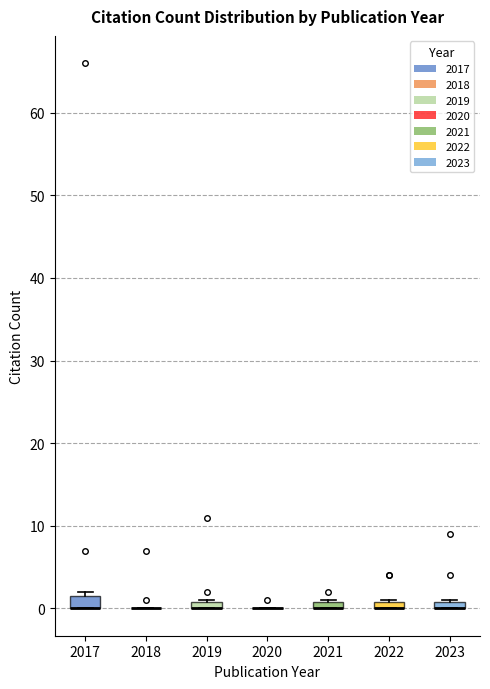

Where is the lower edge of the box at x = 2017 on the y-axis? The values are not printed on the chart, so give them approximately, as read against the axis.

0